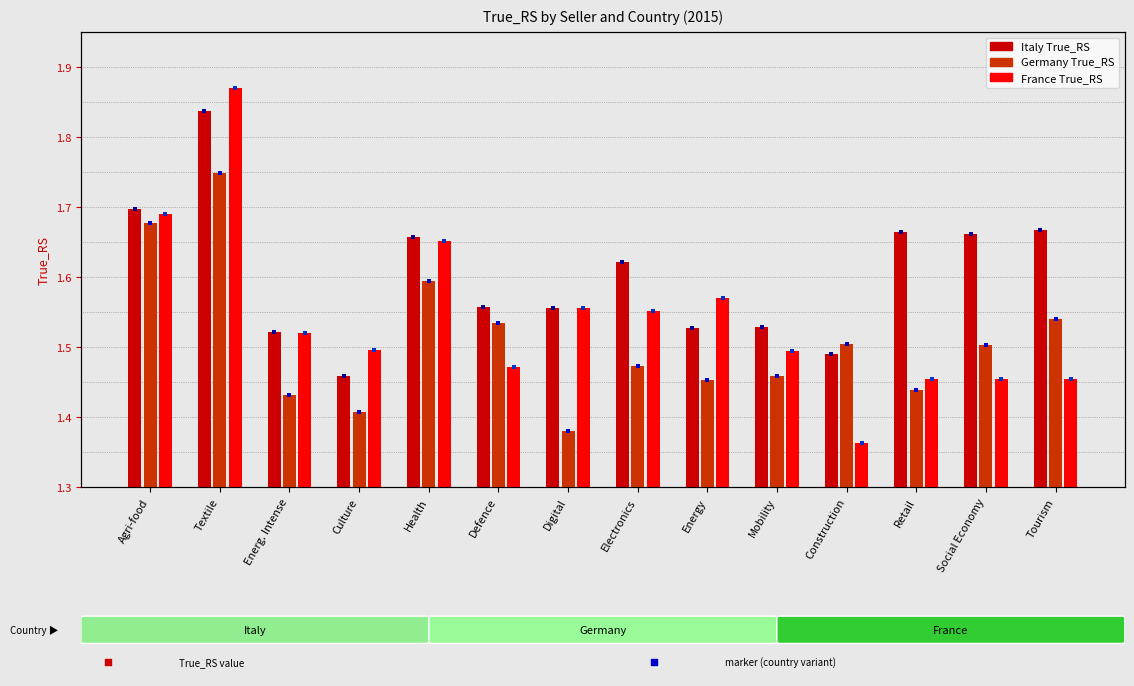

Which series reaches the minimum Y coordinate?

France